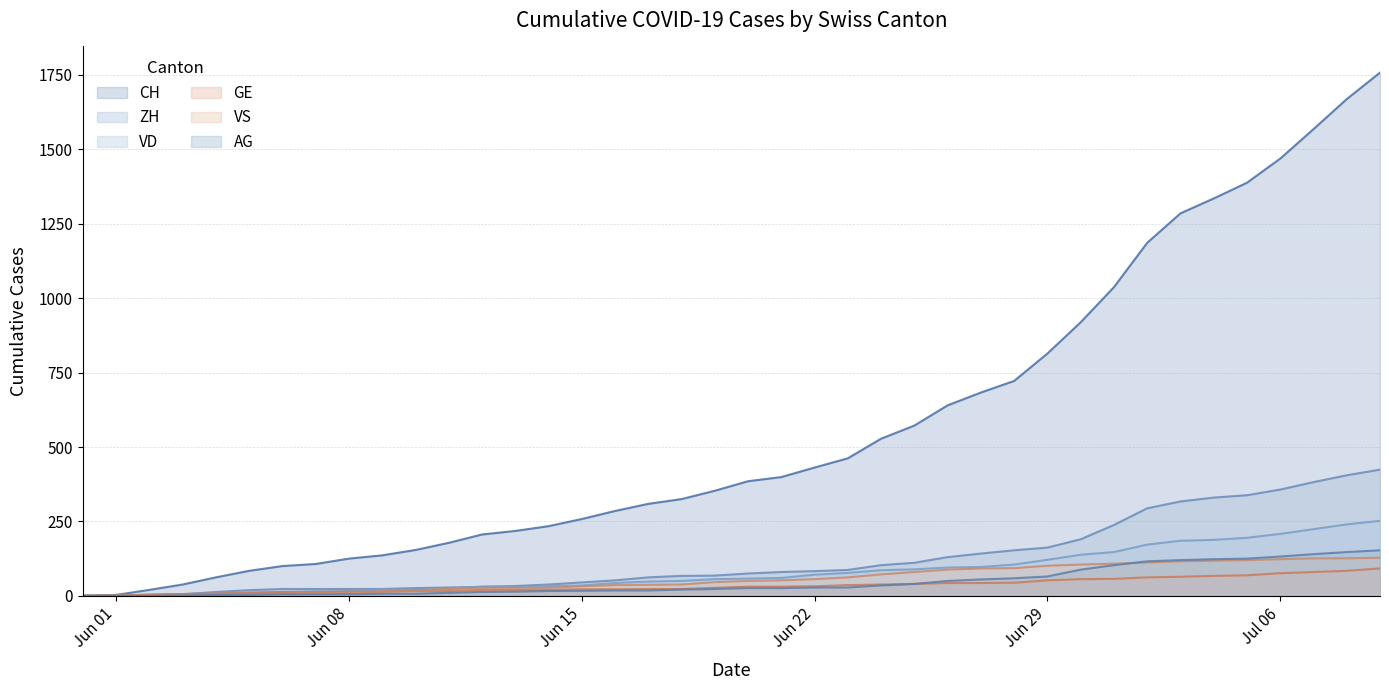

True or false: ZH and VS intersect in this chart.

False